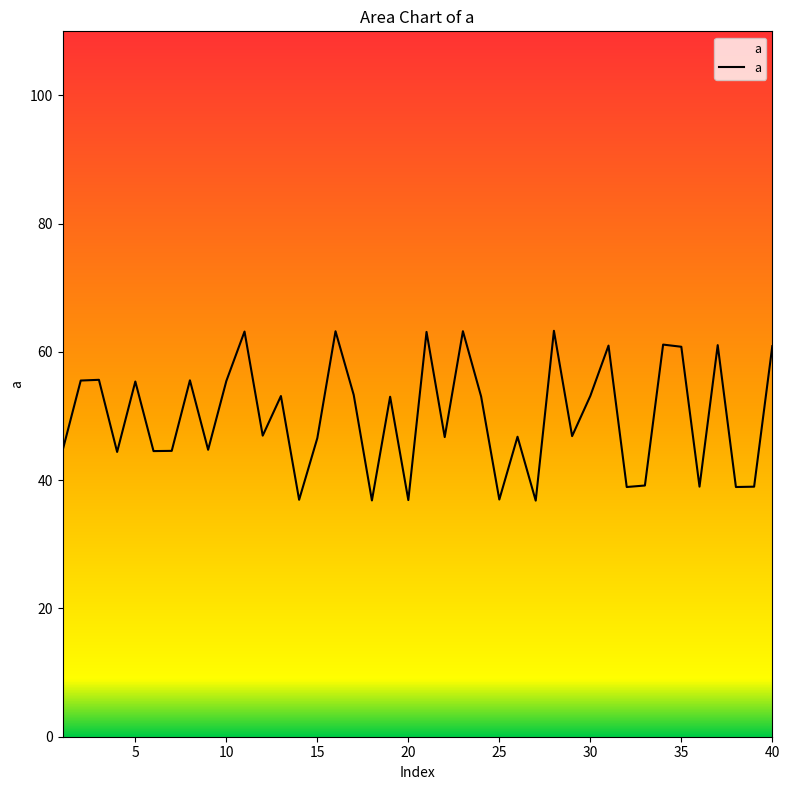

What is the greatest value displayed?

63.3